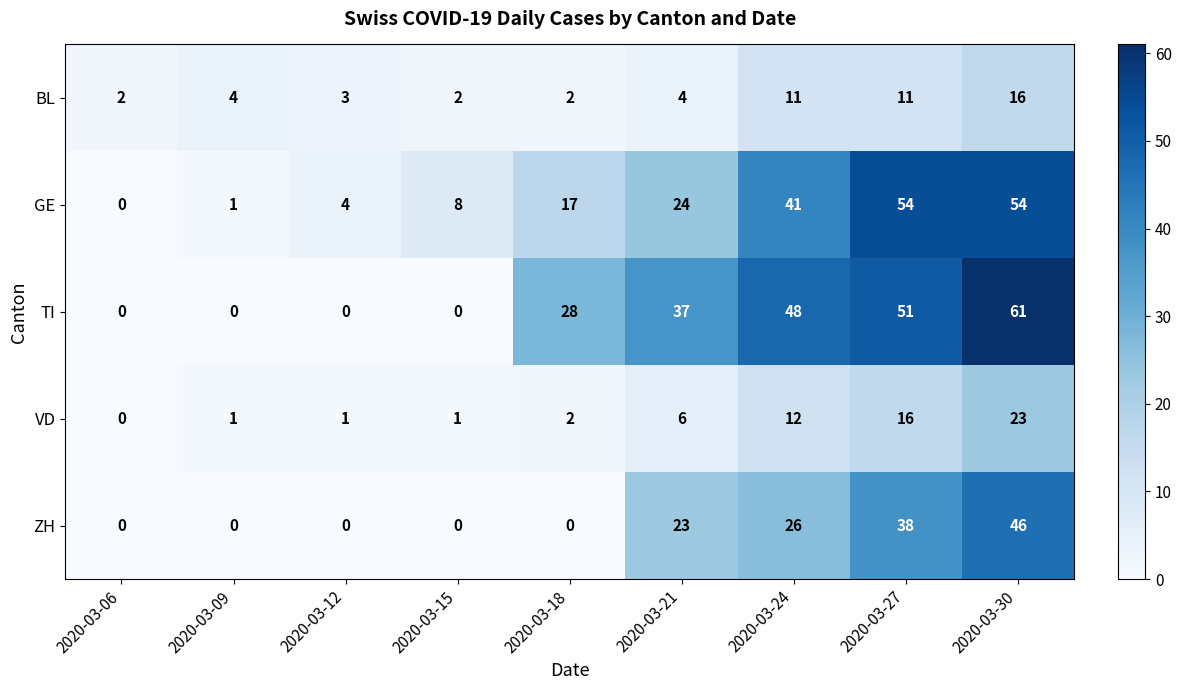

Which series has the largest total across all categories?

TI